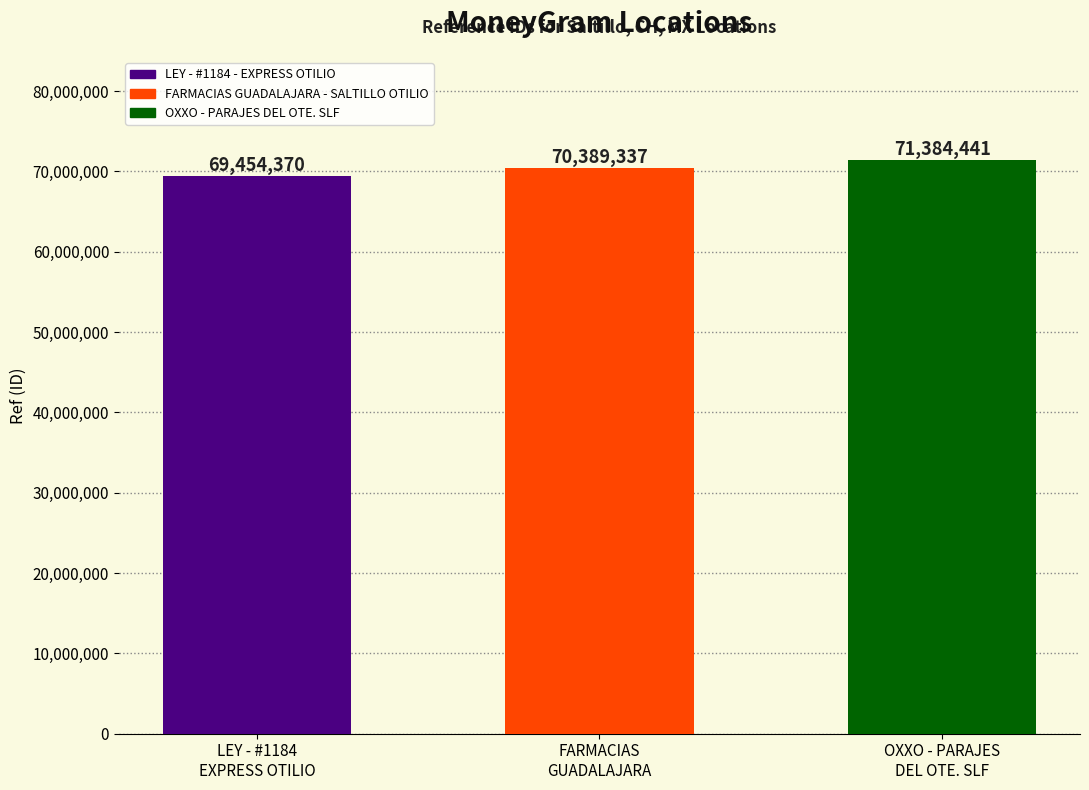

How many bars are there in total?

3